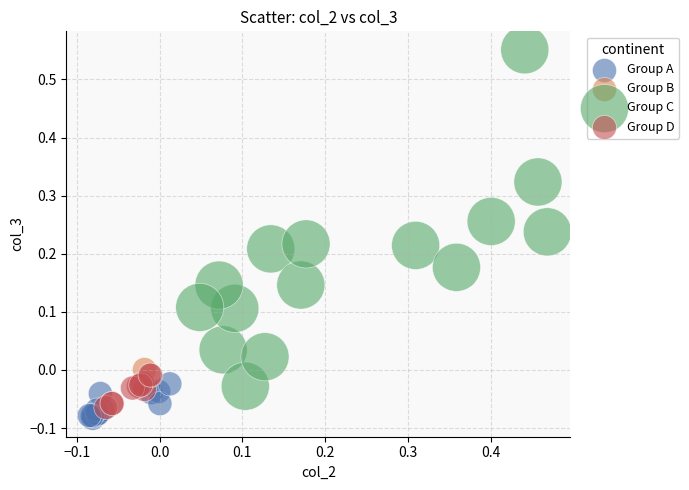

What are all the series names shown in the legend?

Group A, Group B, Group C, Group D